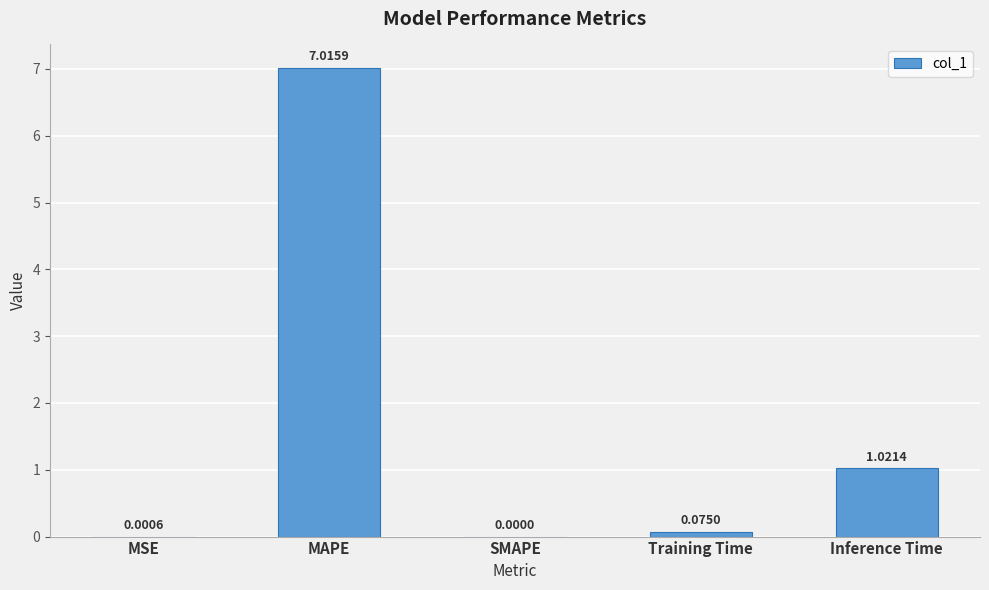

Which has a higher value, MSE or MAPE?

MAPE